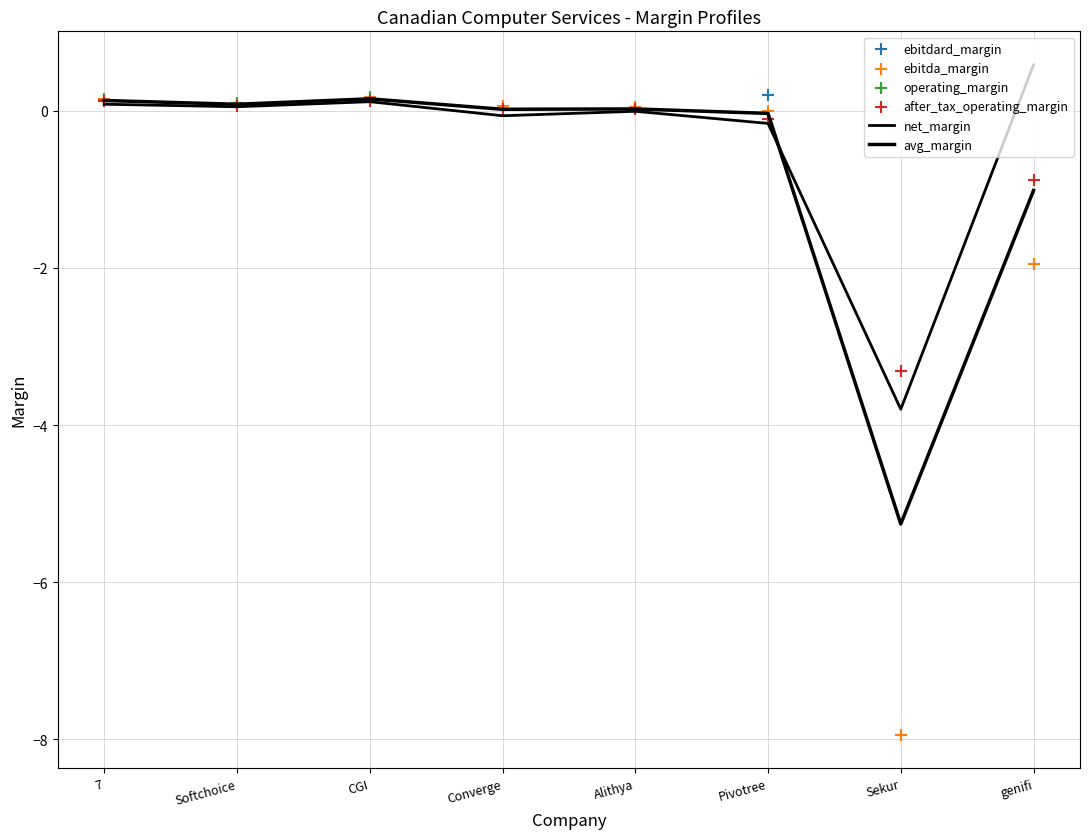

What is the total value across all series at Sekur?

-31.6